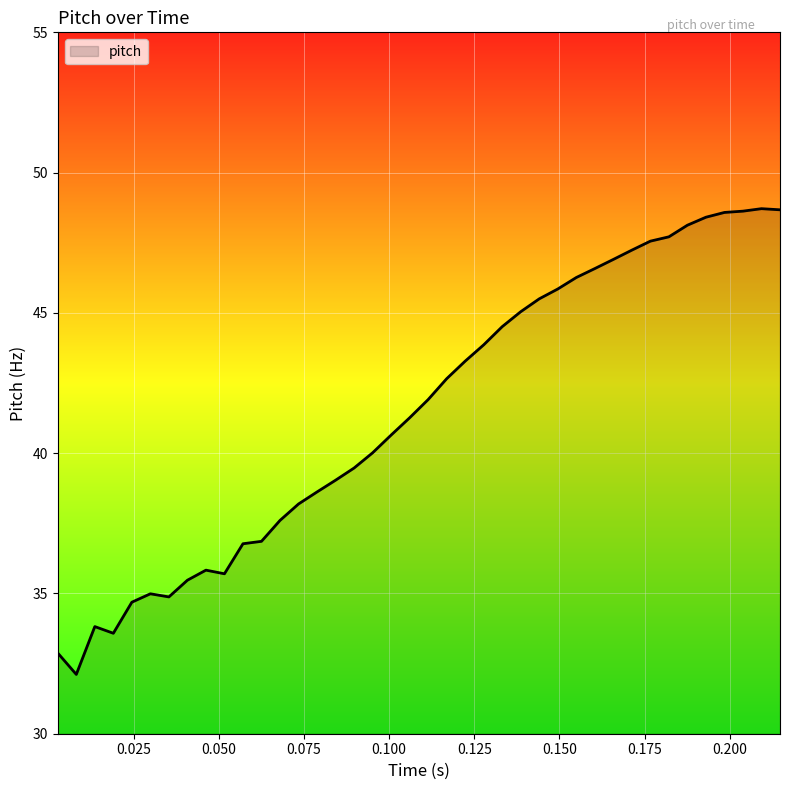

What is the difference between the maximum and minimum values?

16.6